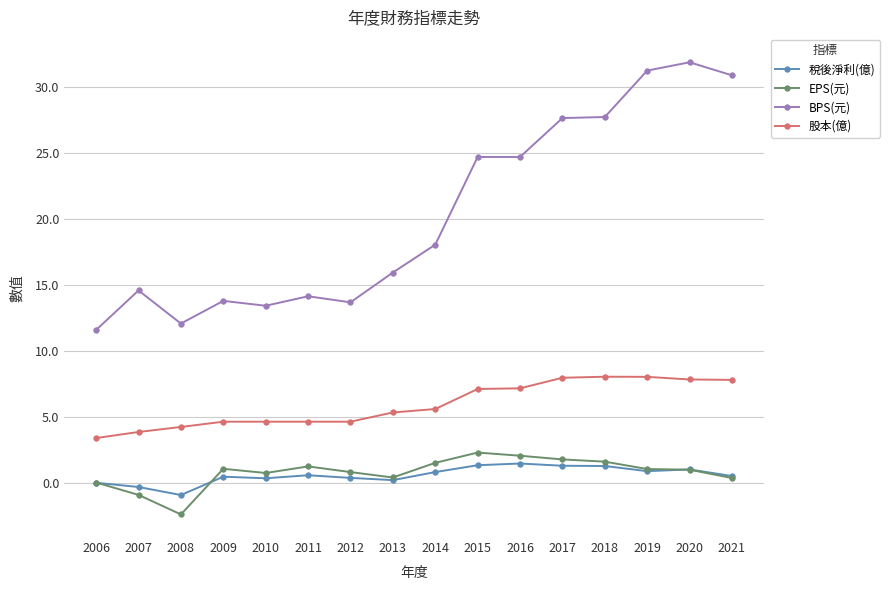

Where is EPS(元) nearest to the value 0?

2006